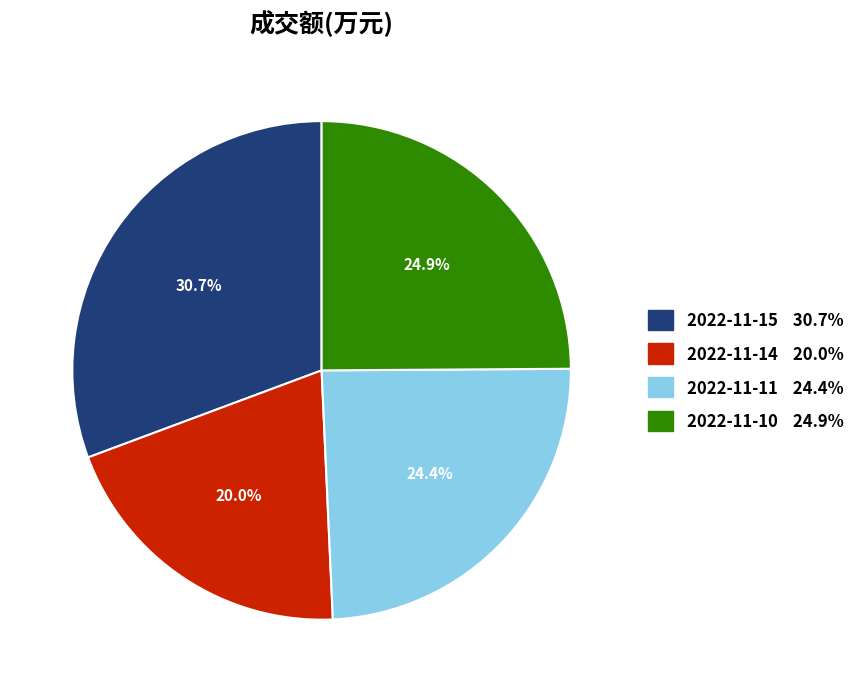

To the nearest percent, what is the difference between the 2022-11-10 and 2022-11-15 slice percentages?

6%